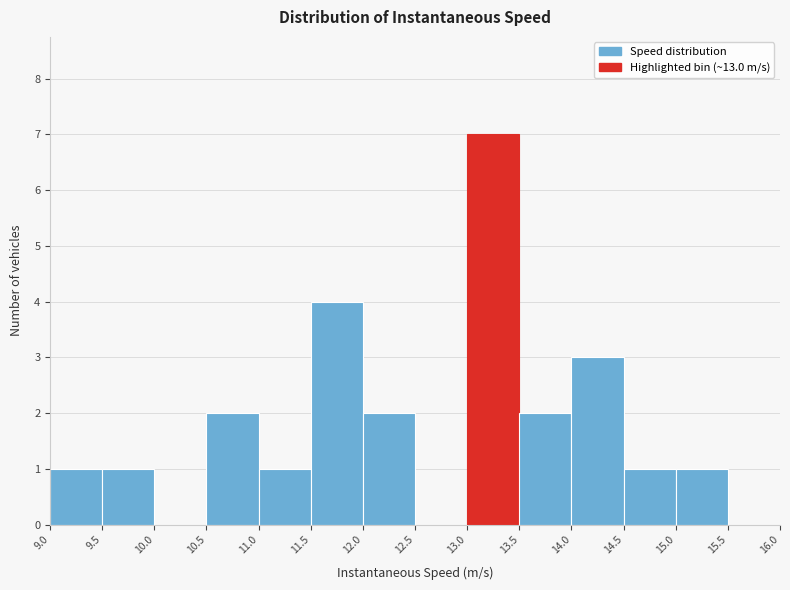

Which range on the x-axis has the tallest bar?

13.0 to 13.5